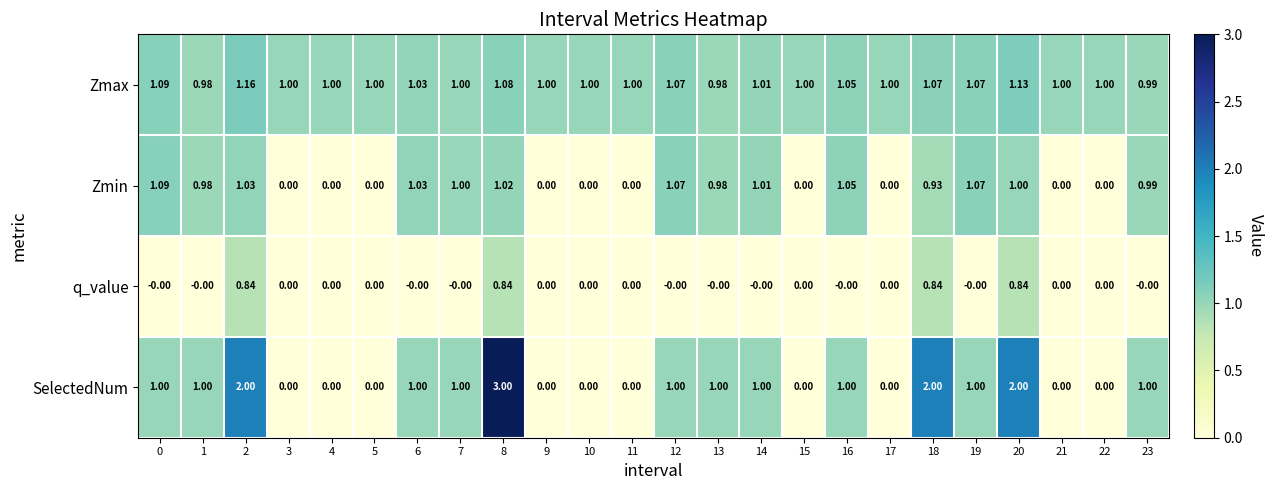

Between 4 and 18, which series saw the biggest shift?

SelectedNum